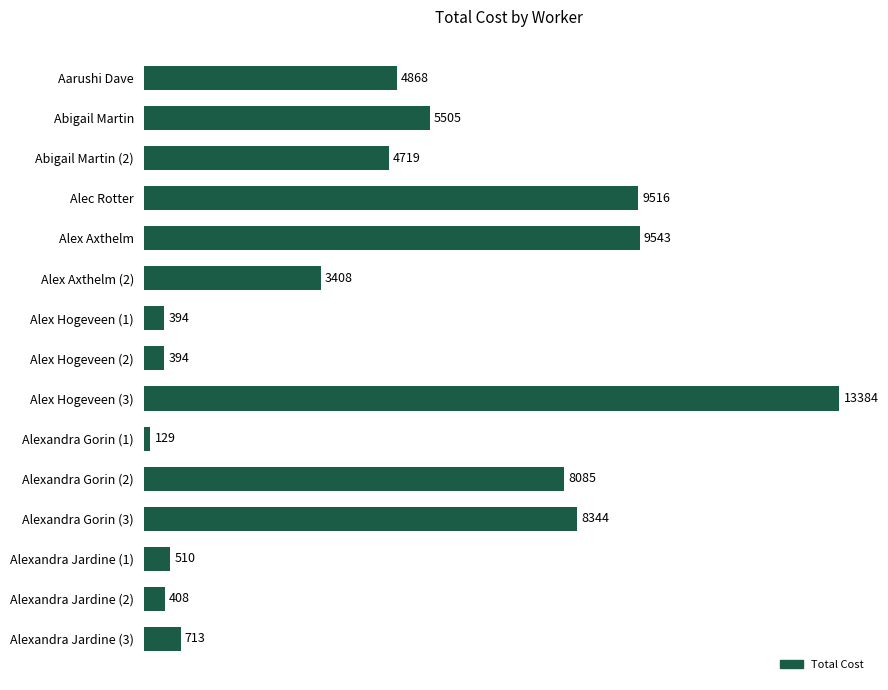

What is the approximate value at Alexandra Jardine (2)?

407.6